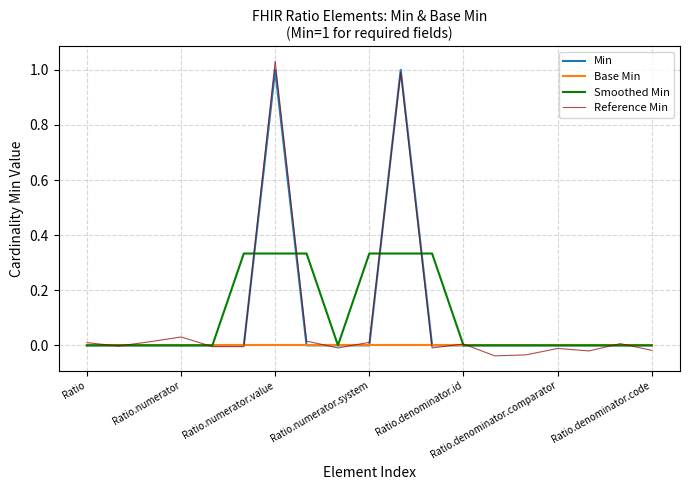

Which series has the largest range (max minus min)?

Reference Min